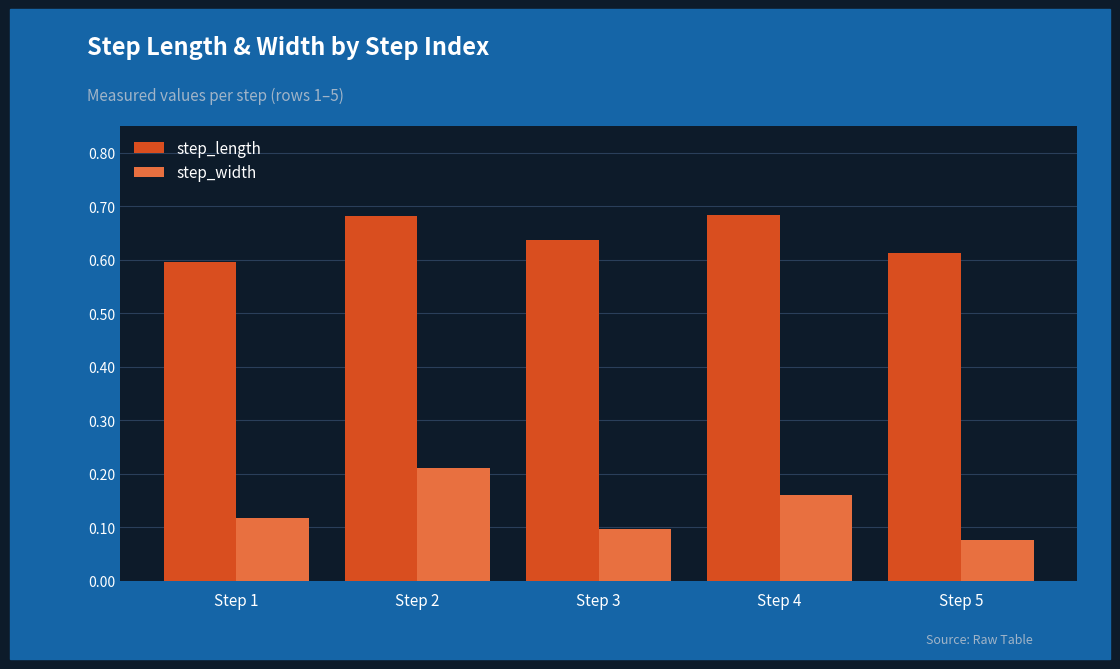

How many distinct data groups are displayed?

2